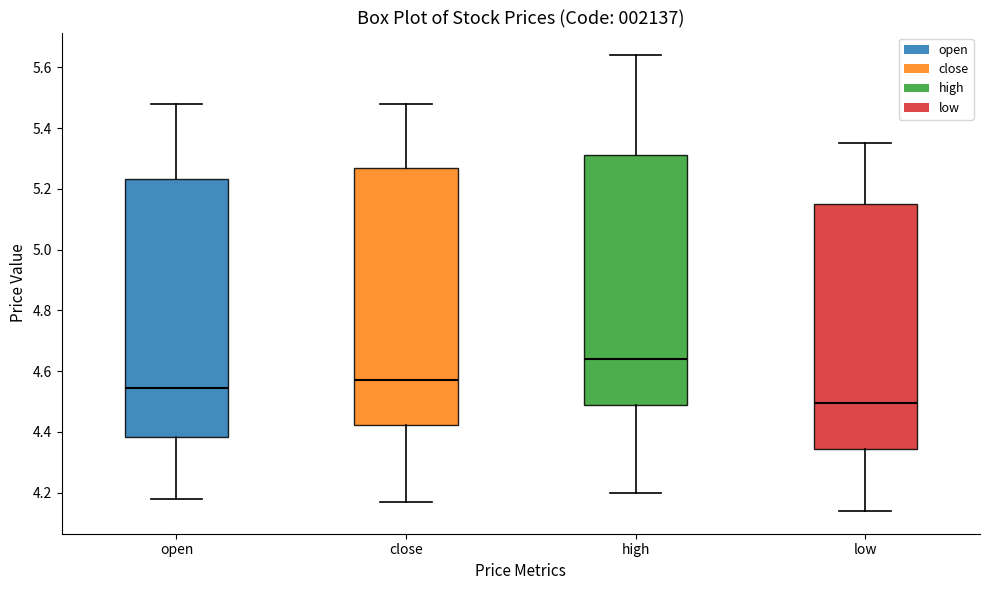

Where does the median line of the box for low sit on the y-axis? The values are not printed on the chart, so give them approximately, as read against the axis.

4.50